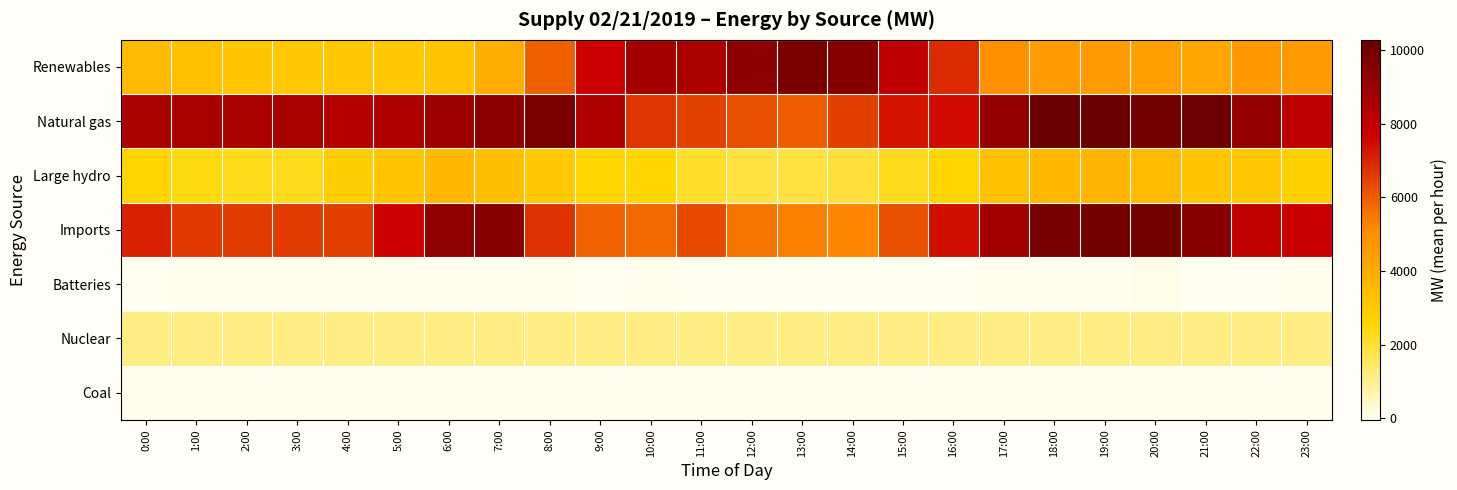

At which category is the sum across all series the highest?

19:00